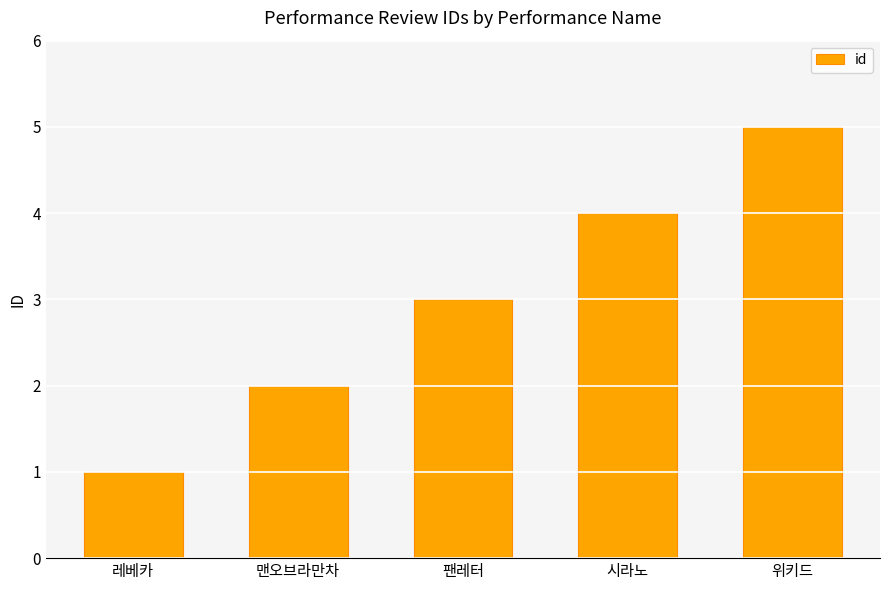

What is the greatest value displayed?

5